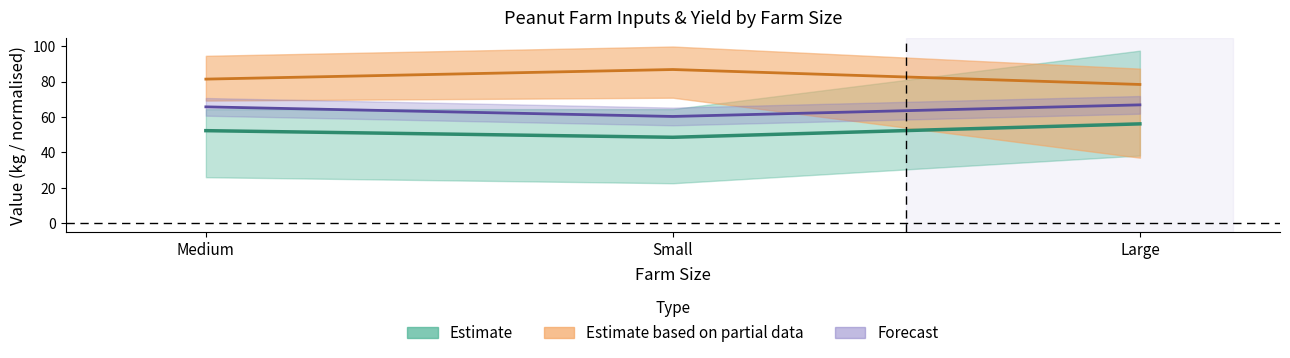

The value of Urea (as N) at Medium is 87.2. True or false?

False